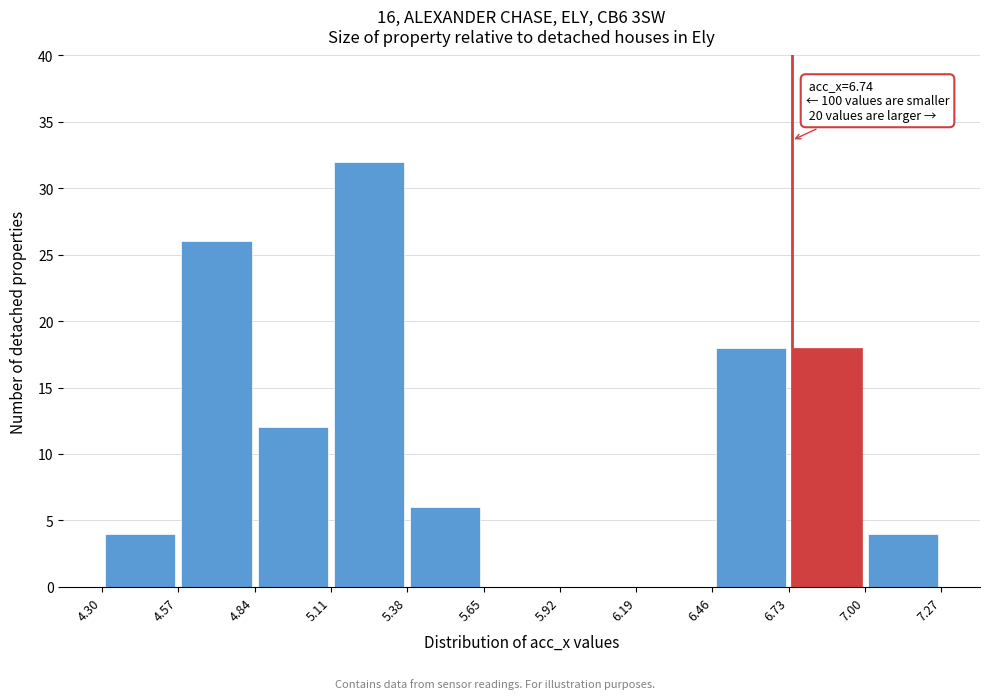

Over which range of the x-axis is the bar tallest?

5.11 to 5.38